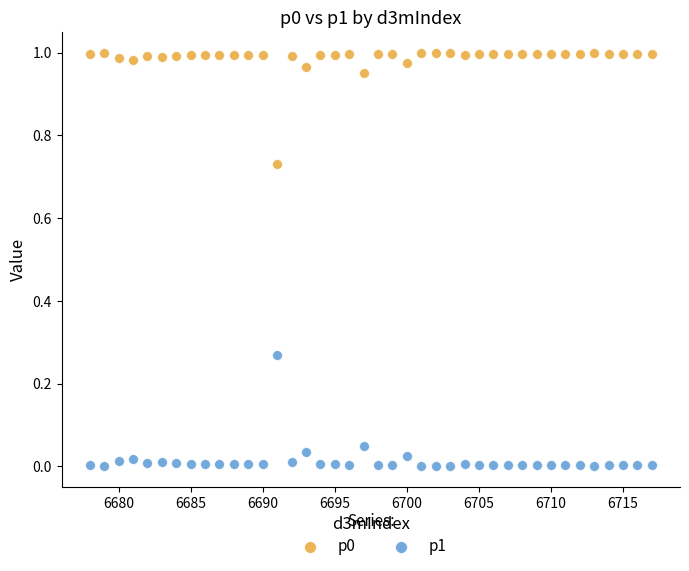

What is the X range (max minus min) for the scatter plot?

39.0